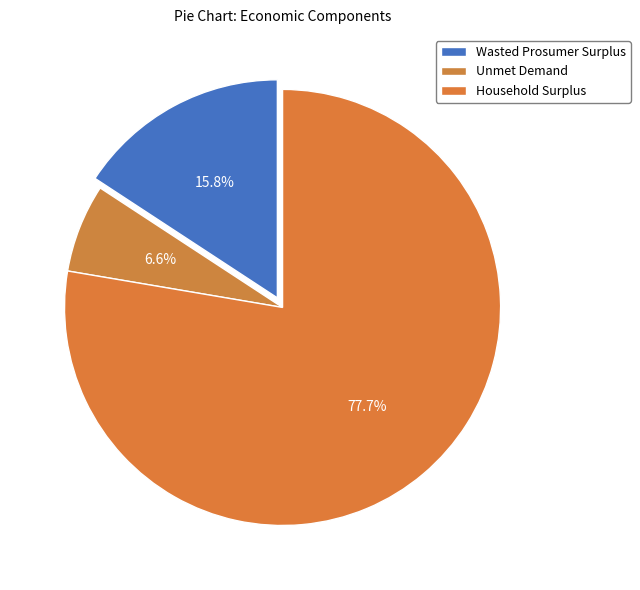

Combined, what portion of the pie is Household Surplus and Unmet Demand?

84.2%